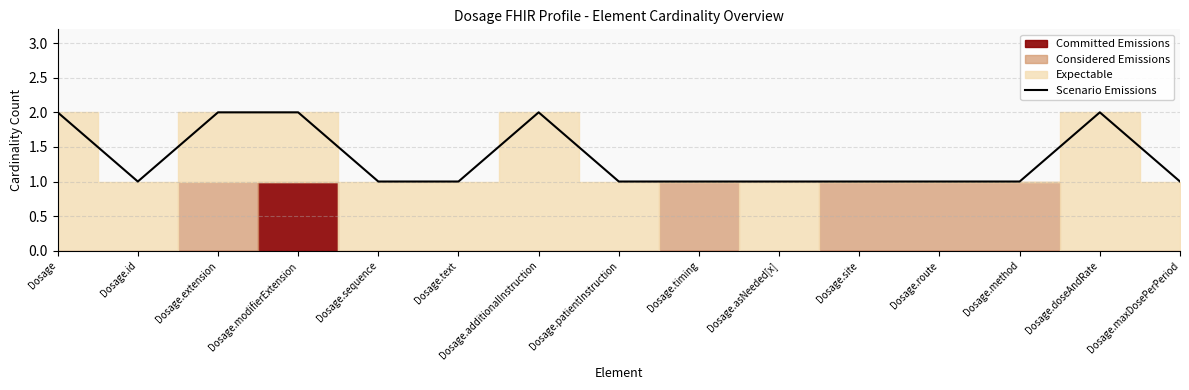

Between Dosage.id and Dosage.modifierExtension, which is larger?

Dosage.modifierExtension